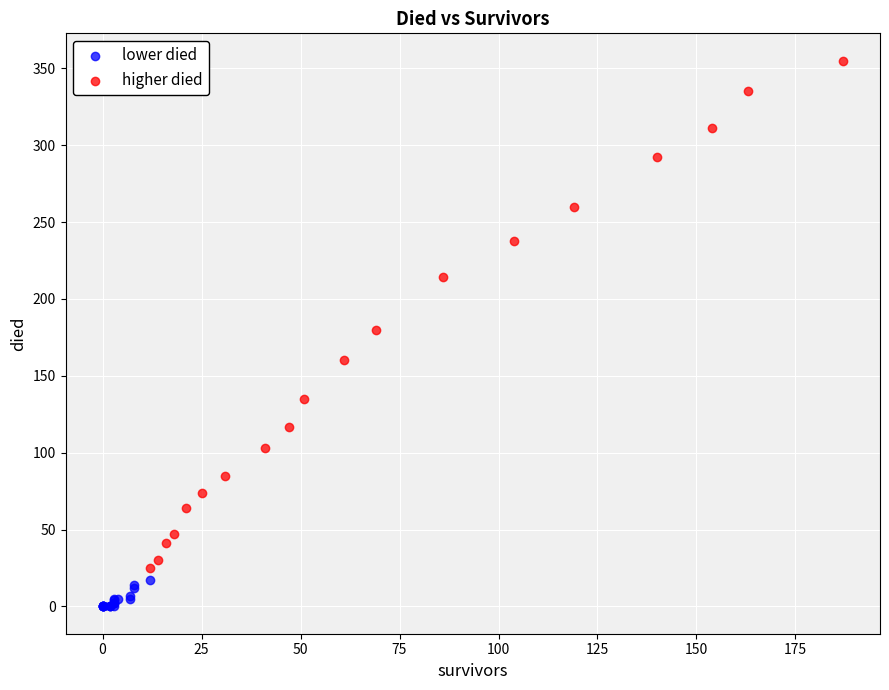

Which series reaches the maximum Y coordinate?

higher died